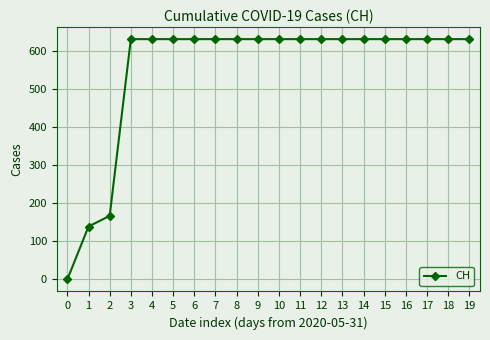

What is the sum of the values at 5 and 7?

1262